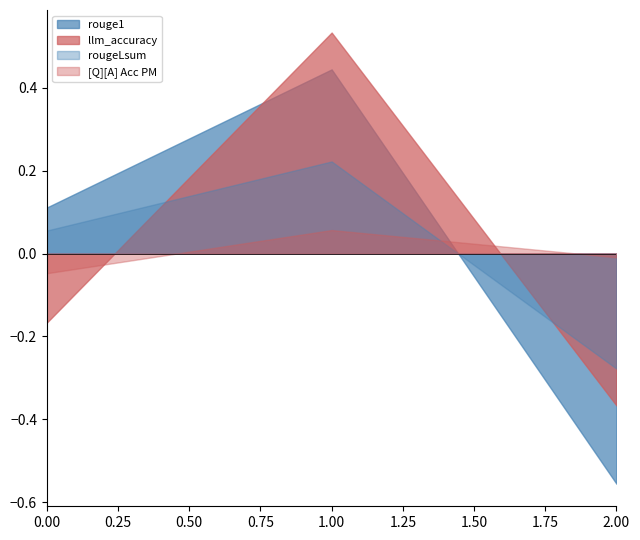

At which category is the sum across all series the highest?

1.00